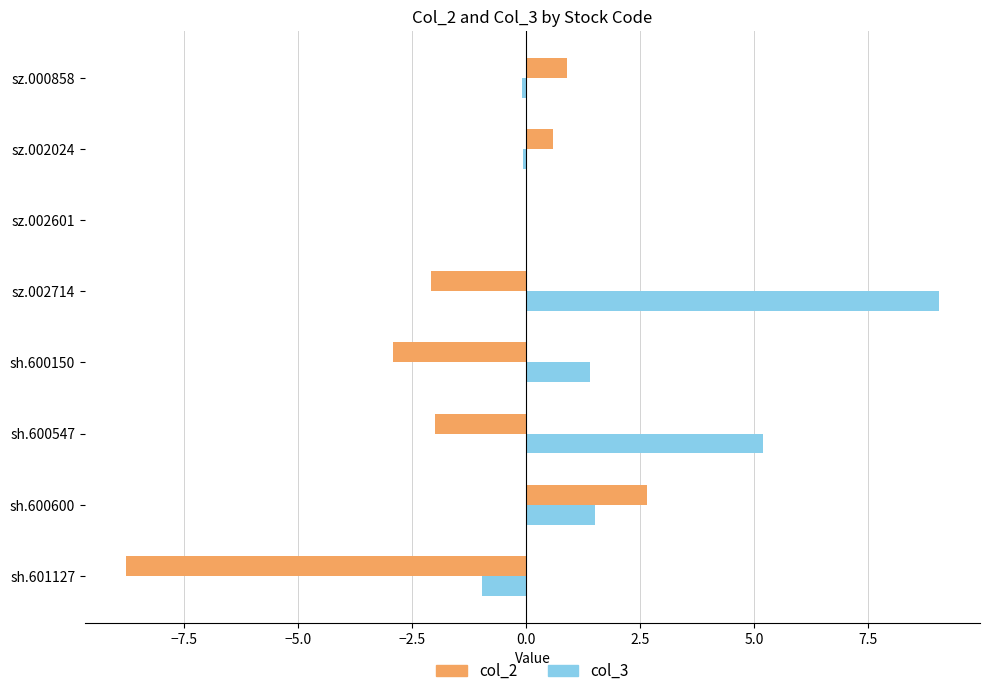

The value of col_2 at sh.600150 is -1.1. True or false?

False